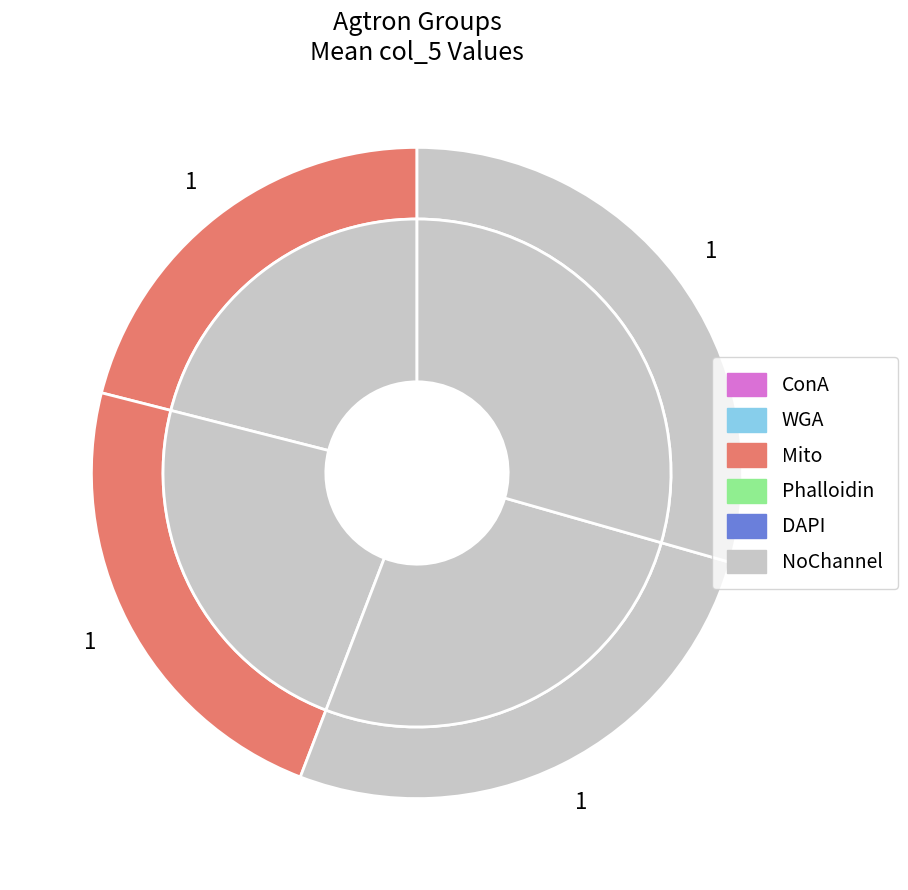

Does Agtron 45 account for over 50% of the chart?

No